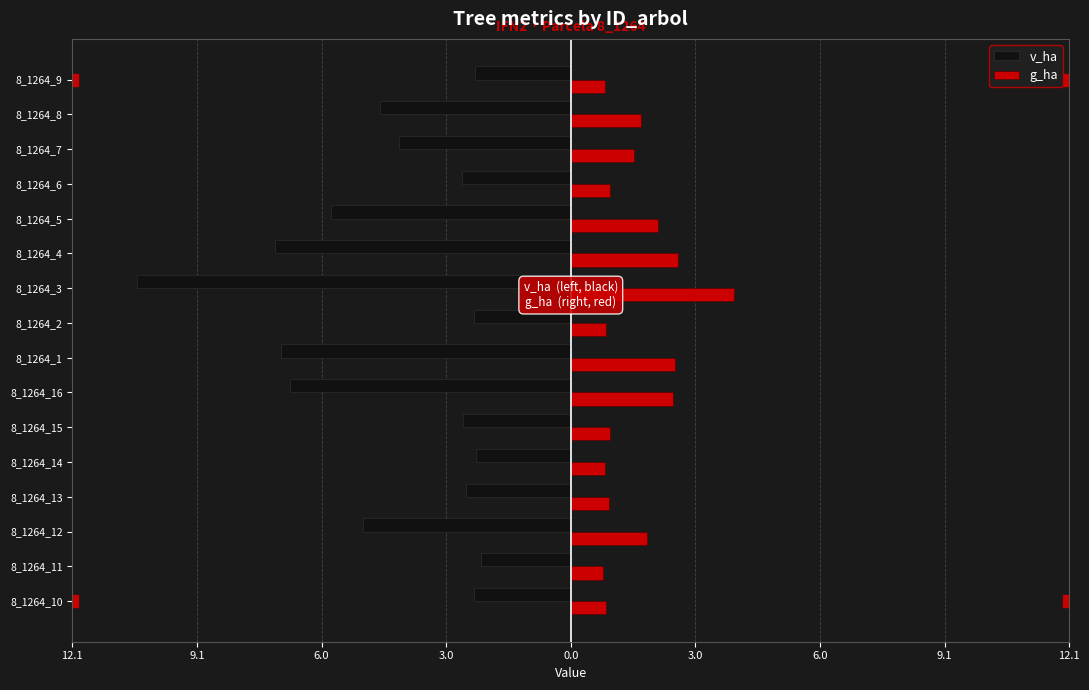

What are all the series names shown in the legend?

v_ha, g_ha